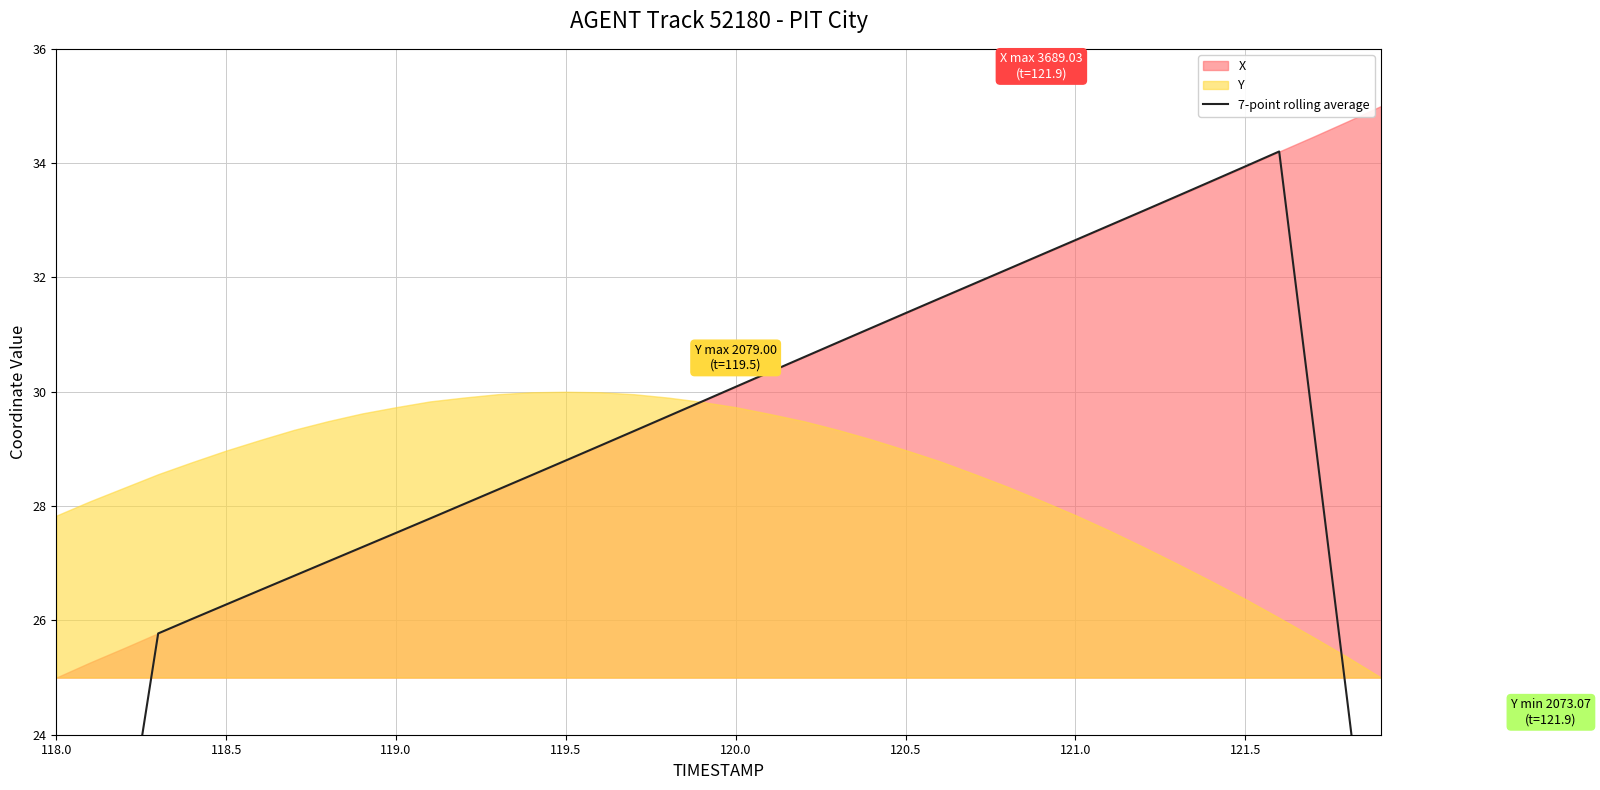

Is it true that the value at 13 is 38.3?

False